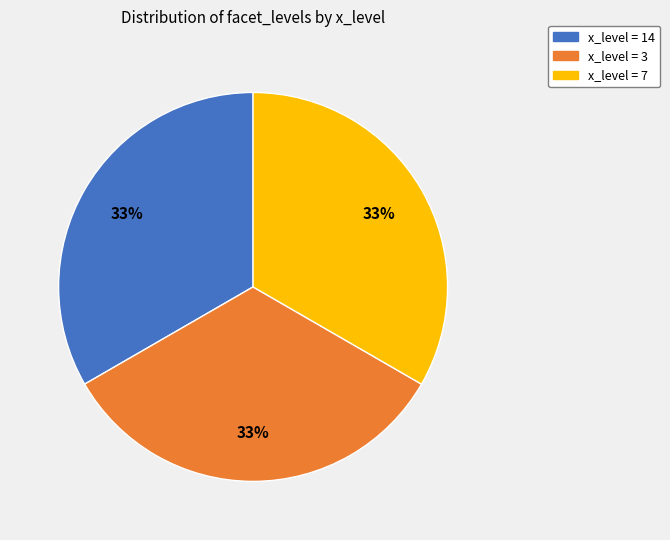

Is x_level = 7 the majority of the pie?

No